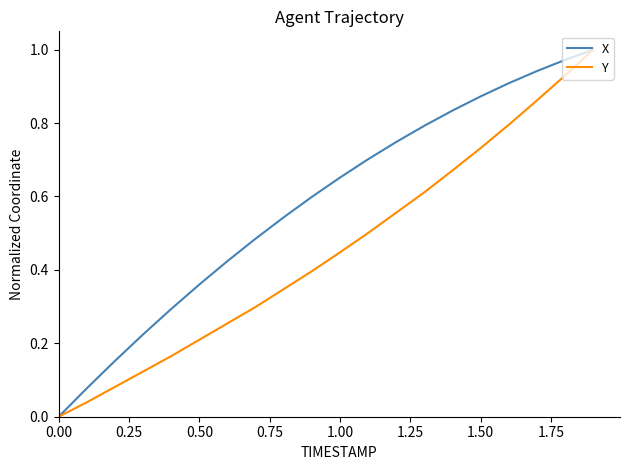

The Y series shows 0.3 at 1.00. True or false?

False